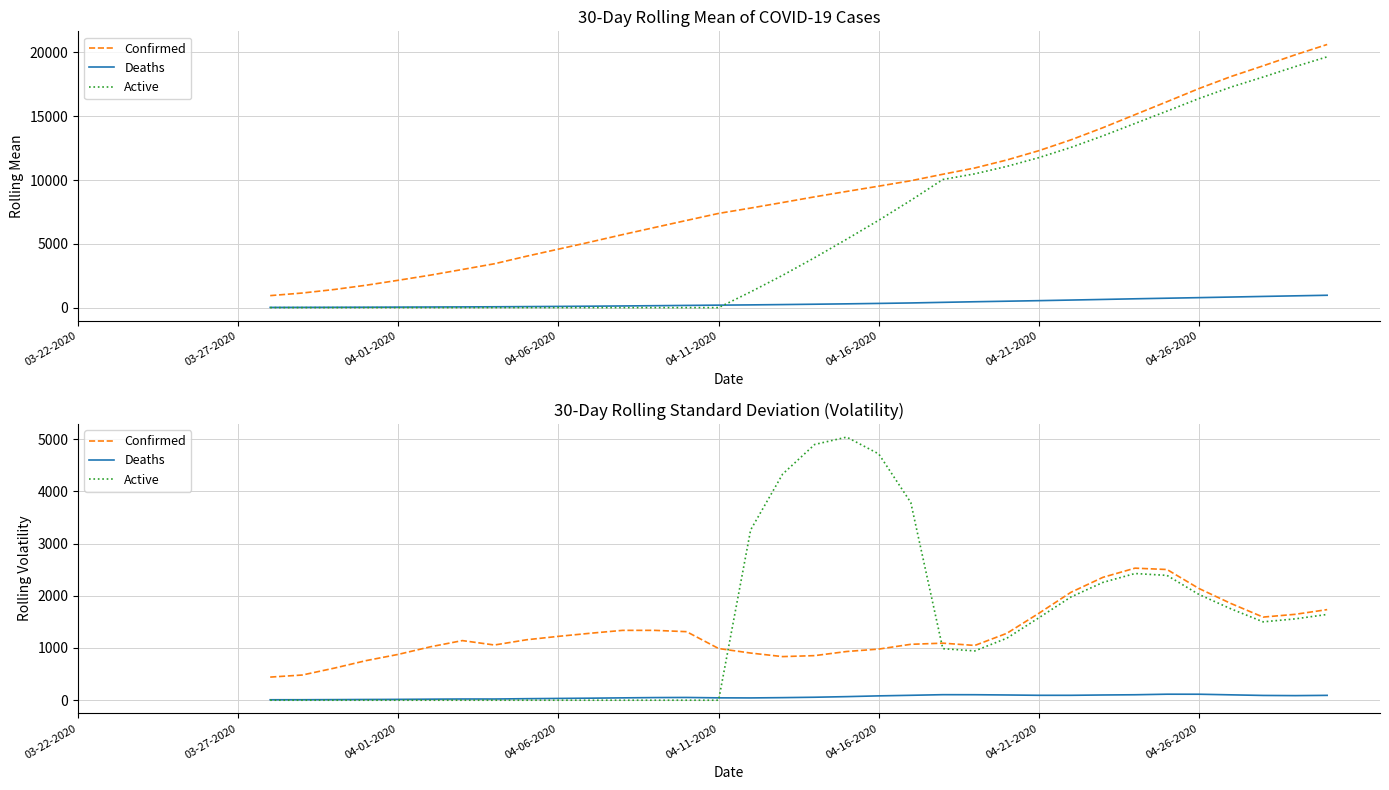

How many Deaths values are between 13 and 94?

21